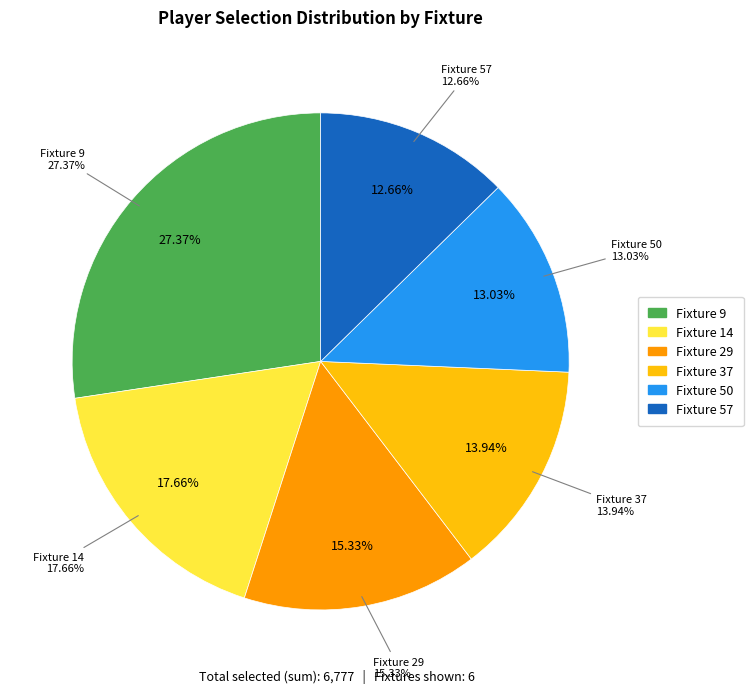

Which category has the biggest portion of the pie?

Fixture 9